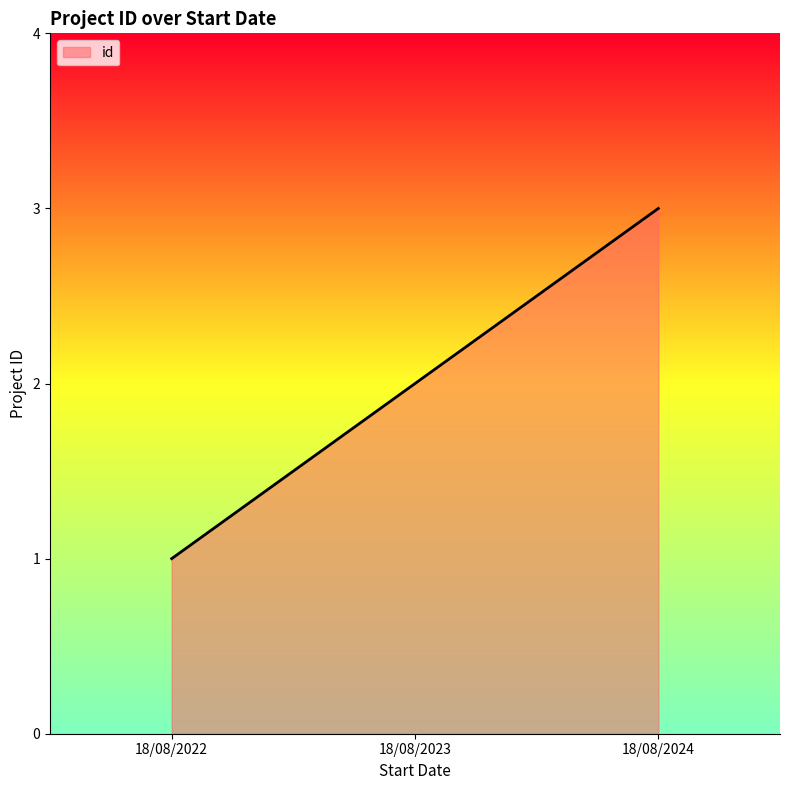

How many lines are shown in the chart?

1